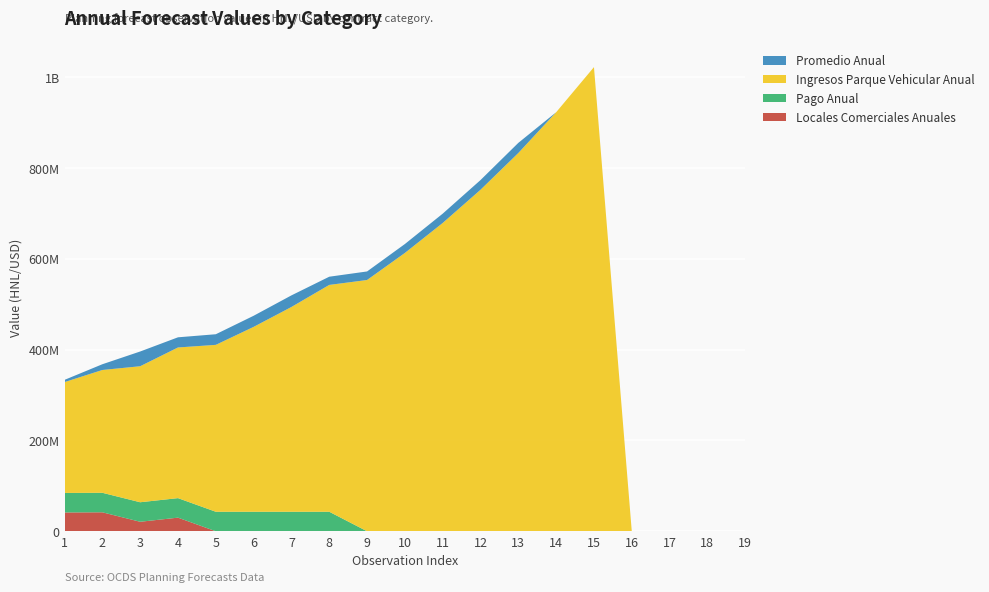

Reading left to right, what are all the values shown in this chart?

Locales Comerciales Anuales: 41424580	41773420	20929380	30000000	0	0	0	0	0	0	0	0	0	0	0	0	0	0	0
Pago Anual: 43000000	43000000	43000000	43000000	43000000	43000000	43000000	43000000	0	0	0	0	0	0	0	0	0	0	0
Ingresos Parque Vehicular Anual: 244213000	270514751	299649190	331921407	367669343	407267331	451130023	499716726	553536217	613152068	679188546	752337152	833363863	923117151	1022536869	0	0	0	0
Promedio Anual: 4900000	12660824	32446762	22375682	23391417	24474070	25543333	18062618	18839311	19649401	20494325	21375581	22294731	0	0	0	0	0	0